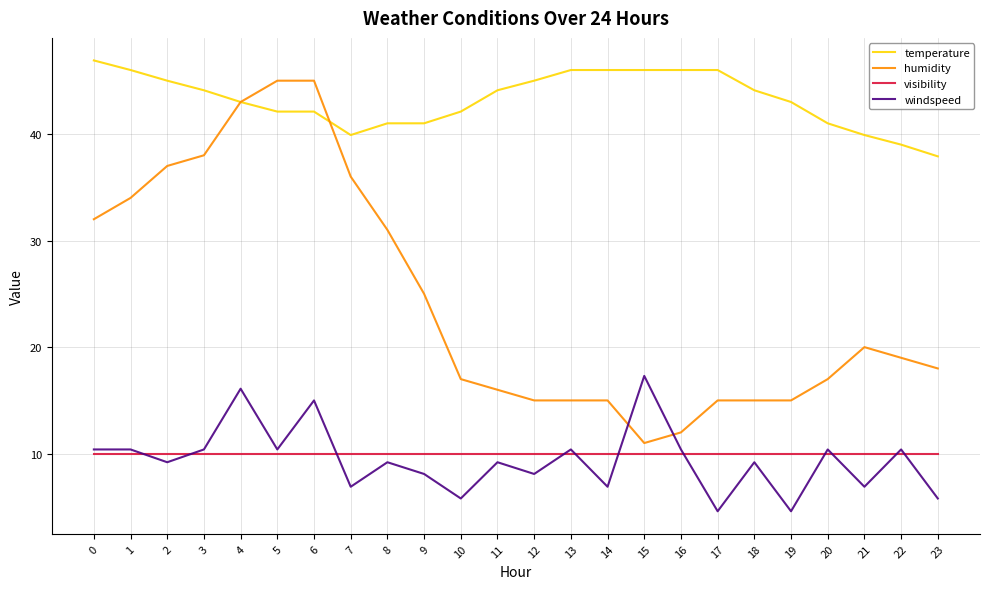

What is the total value across all series at 16?

78.4